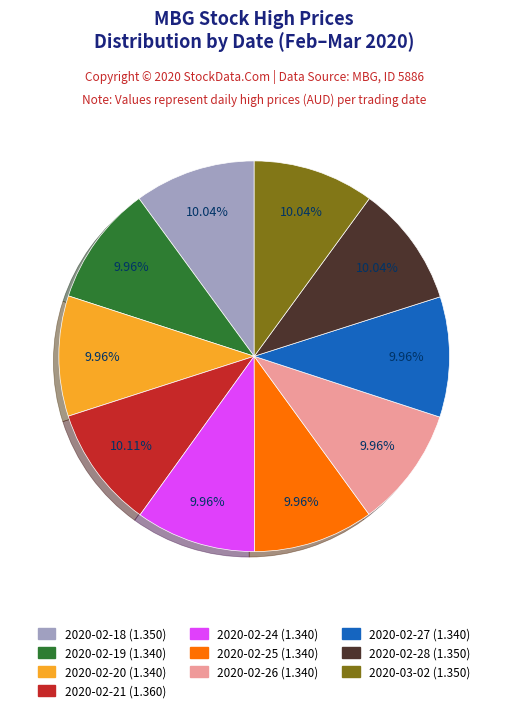

Does any single category account for the majority?

No